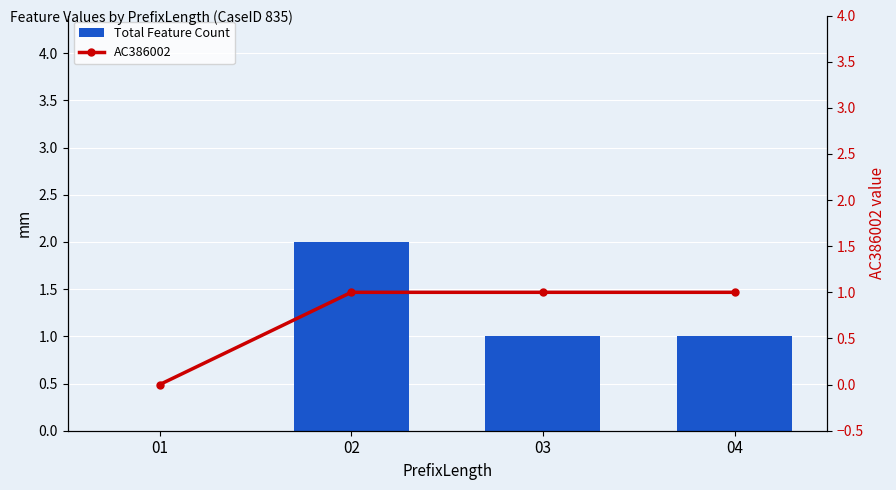

How many positive values does the Total Feature Count series have?

3